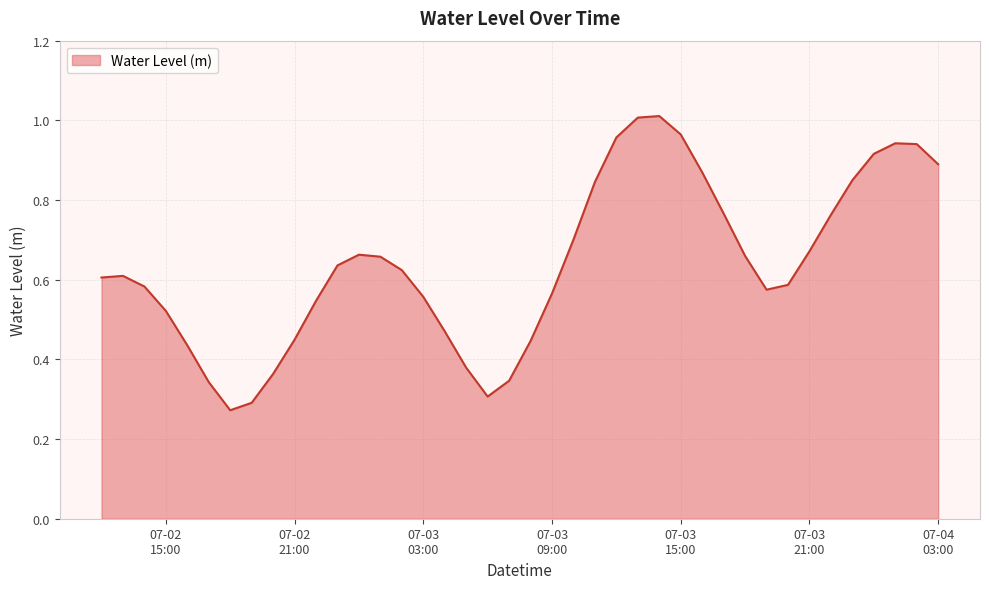

List the labels in order of value, smallest first.

2023-07-02 18:00:00, 2023-07-02 19:00:00, 2023-07-03 06:00:00, 2023-07-02 17:00:00, 2023-07-03 07:00:00, 2023-07-02 20:00:00, 2023-07-03 05:00:00, 2023-07-02 16:00:00, 2023-07-03 08:00:00, 2023-07-02 21:00:00, 2023-07-03 04:00:00, 2023-07-02 15:00:00, 2023-07-02 22:00:00, 2023-07-03 03:00:00, 2023-07-03 09:00:00, 2023-07-03 19:00:00, 2023-07-02 14:00:00, 2023-07-03 20:00:00, 2023-07-02 12:00:00, 2023-07-02 13:00:00, 2023-07-03 02:00:00, 2023-07-02 23:00:00, 2023-07-03 01:00:00, 2023-07-03 18:00:00, 2023-07-03 00:00:00, 2023-07-03 21:00:00, 2023-07-03 10:00:00, 2023-07-03 22:00:00, 2023-07-03 17:00:00, 2023-07-03 11:00:00, 2023-07-03 23:00:00, 2023-07-03 16:00:00, 2023-07-04 03:00:00, 2023-07-04 00:00:00, 2023-07-04 02:00:00, 2023-07-04 01:00:00, 2023-07-03 12:00:00, 2023-07-03 15:00:00, 2023-07-03 13:00:00, 2023-07-03 14:00:00